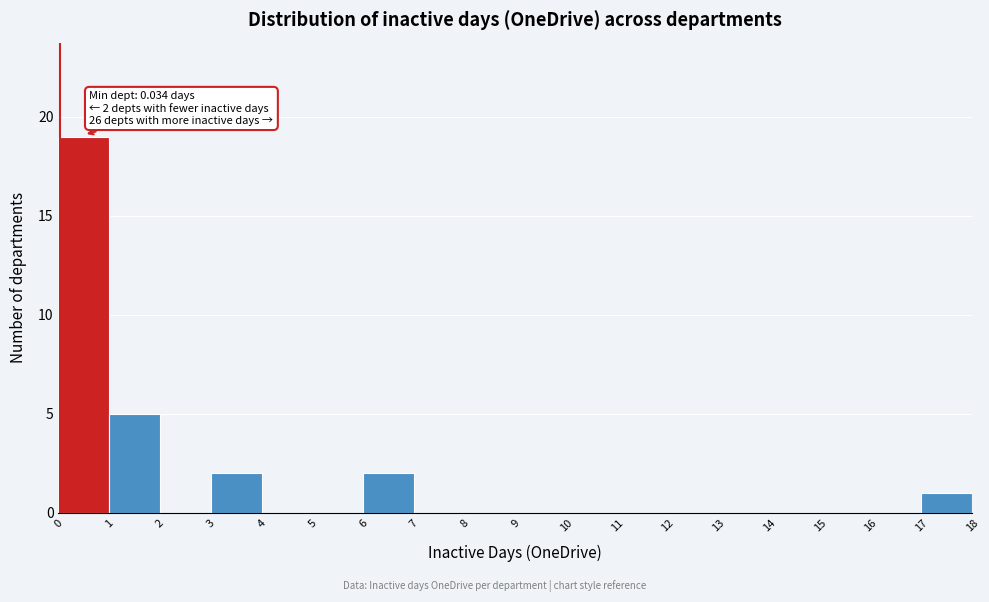

Over which range of the x-axis is the bar tallest?

0 to 1